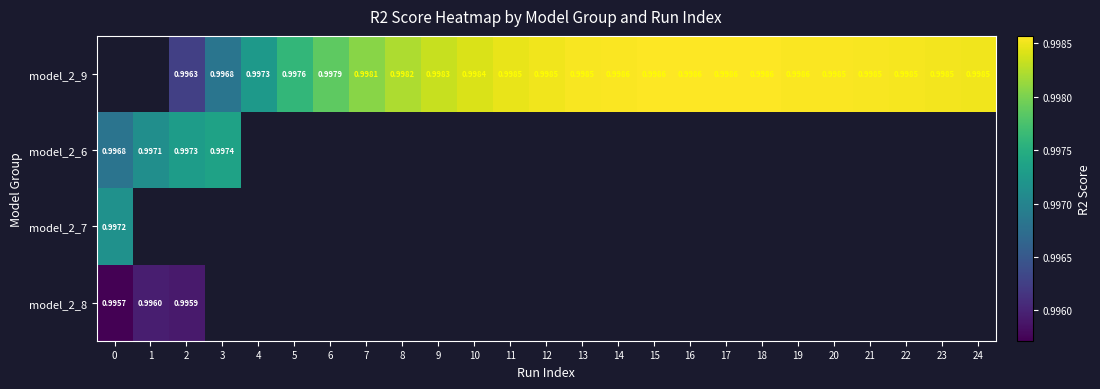

Which has a higher value, 8 or 4?

8